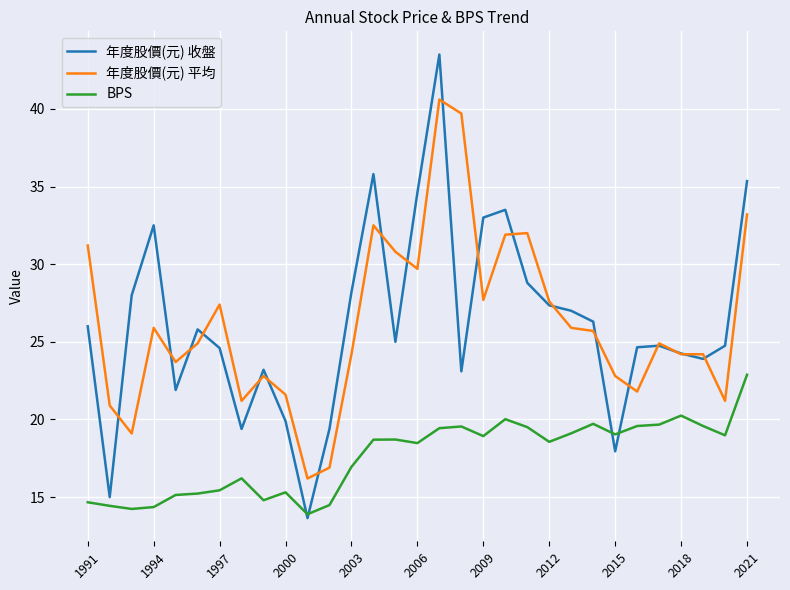

How many distinct data groups are displayed?

3